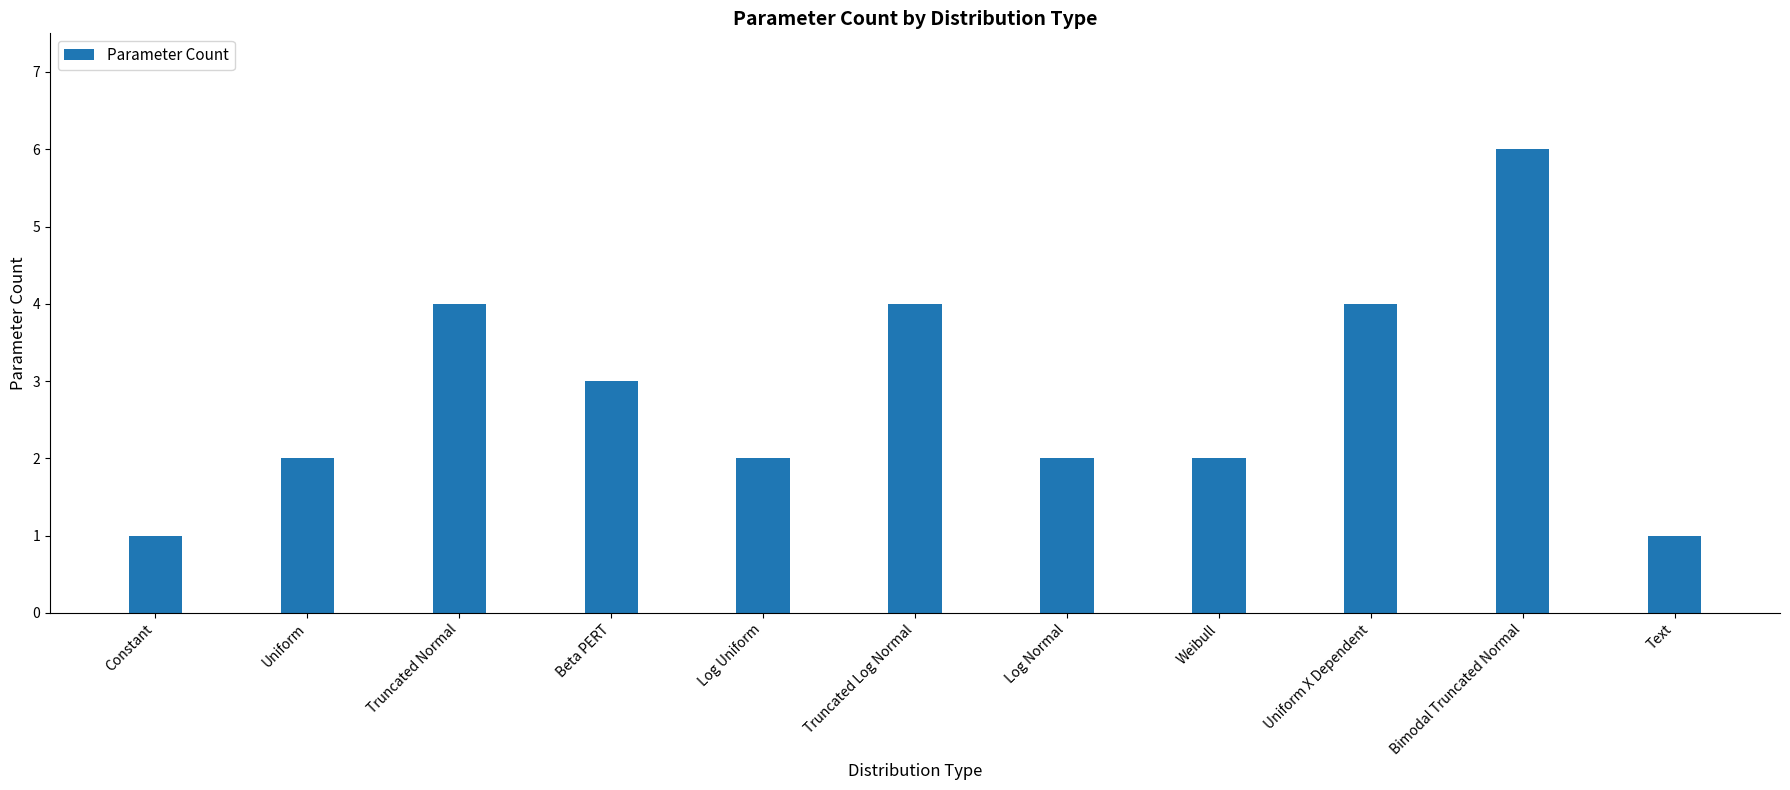

Which has a higher value, Beta PERT or Weibull?

Beta PERT